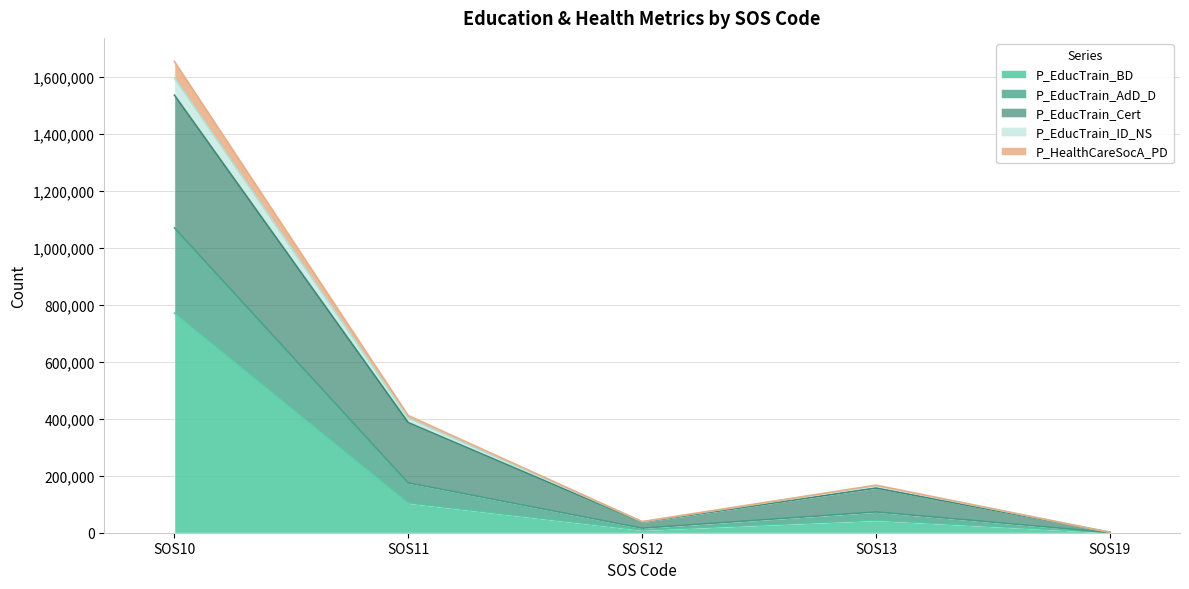

What is the highest value of the P_EducTrain_BD series?

770673